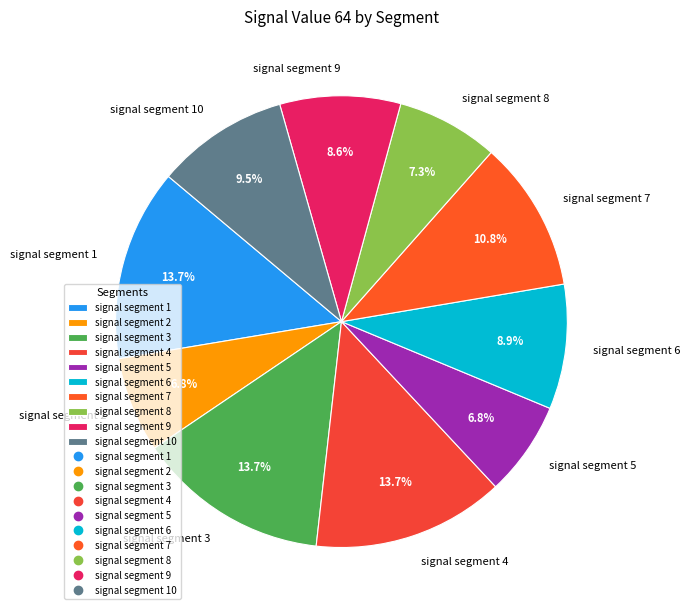

Which has a higher value, signal segment 3 or signal segment 6?

signal segment 3